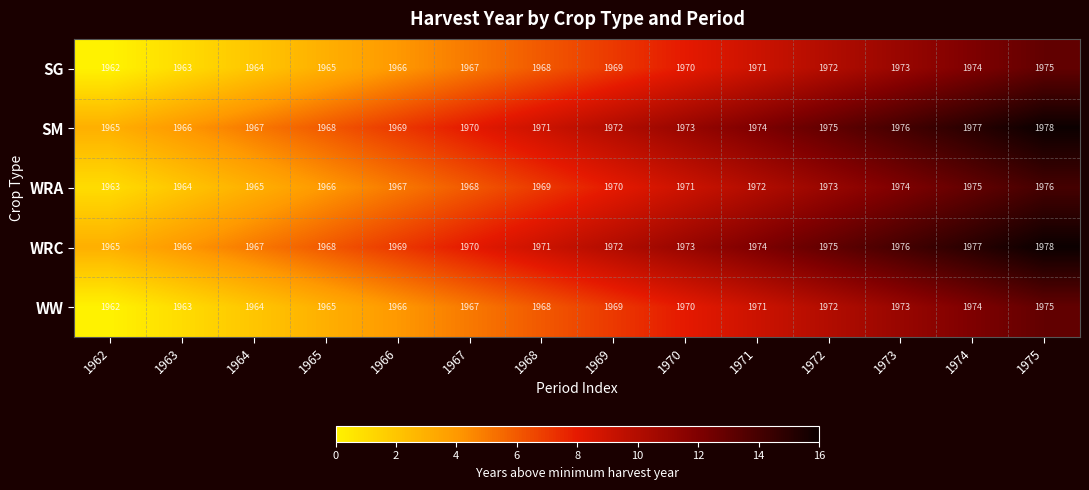

What is the spread (max minus min) of values at 1965?

3